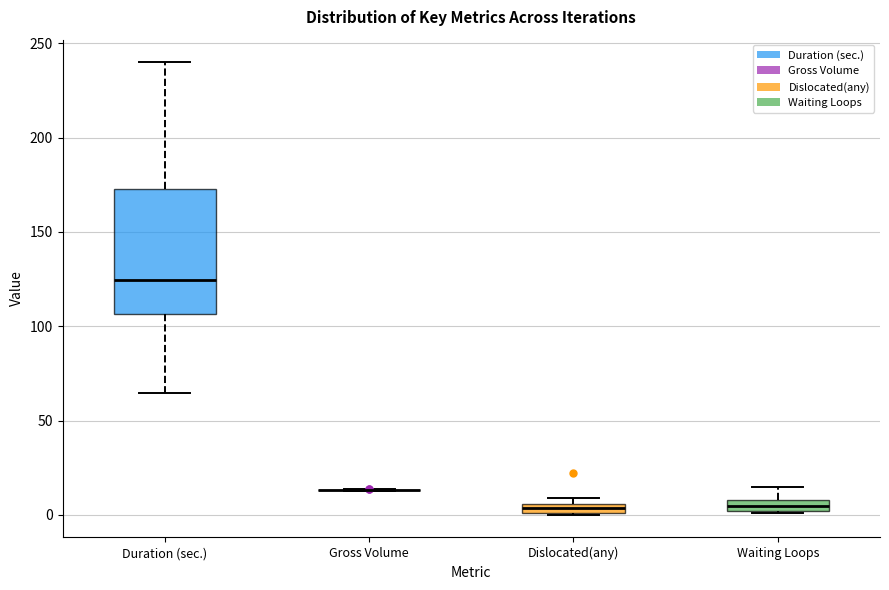

Which box is the tallest, from its lower edge to its upper edge?

Duration (sec.)